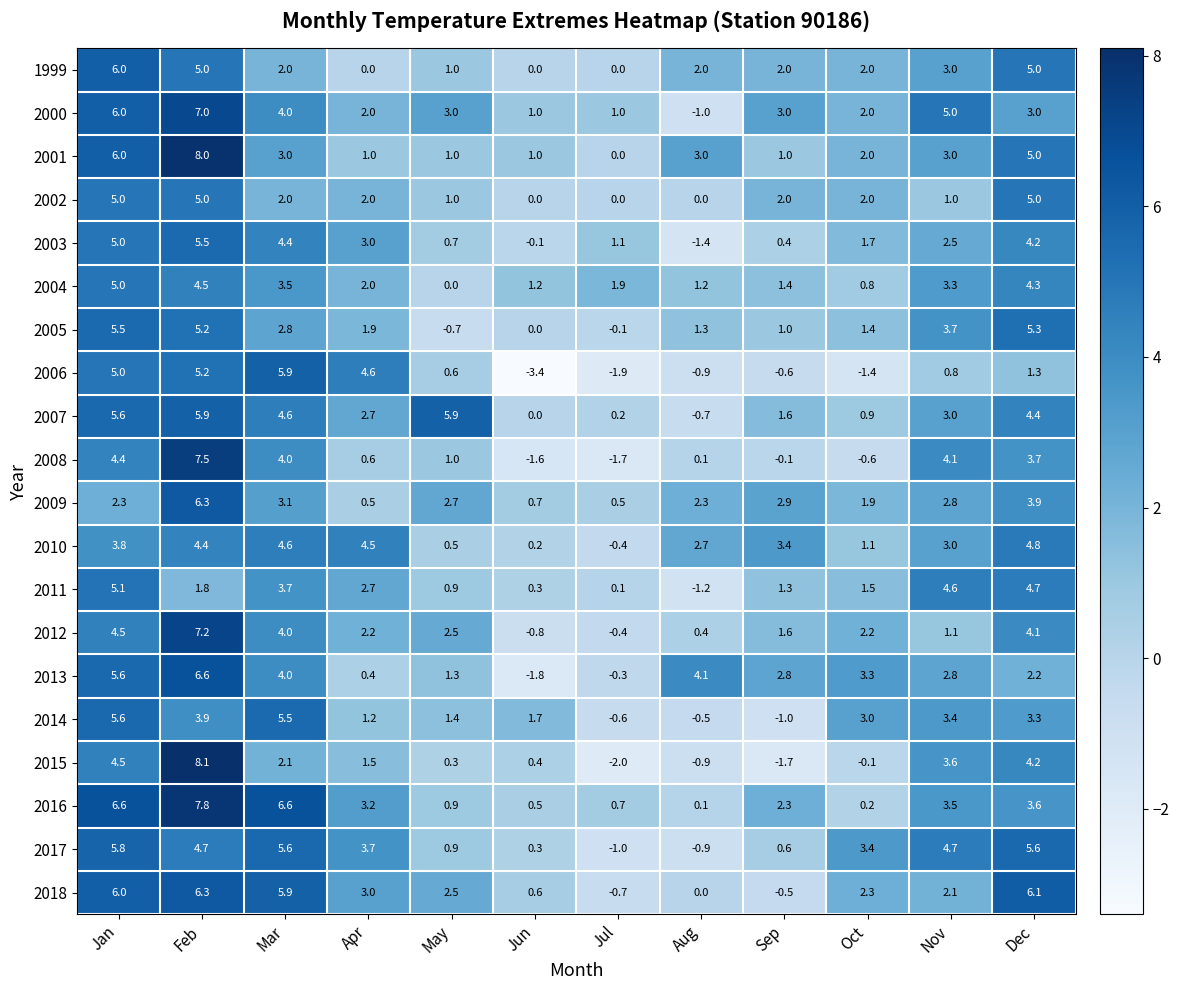

What is the difference between the maximum and second lowest values in the 2015 series?

9.8